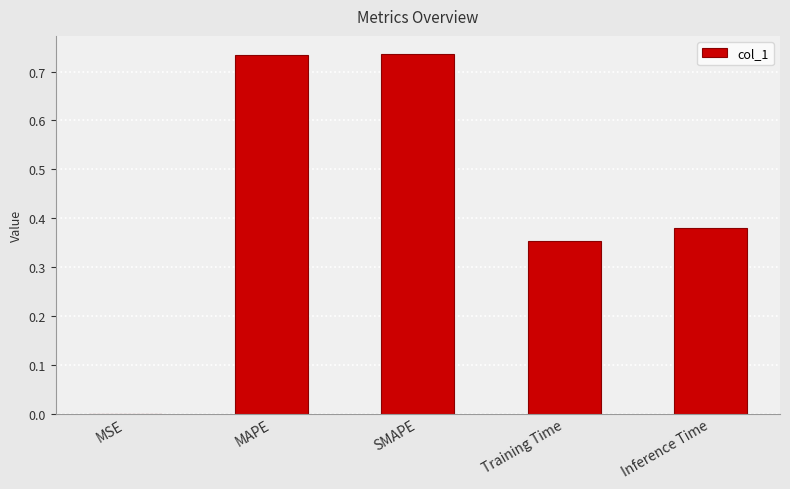

The chart shows a value of 0.2 at SMAPE. True or false?

False